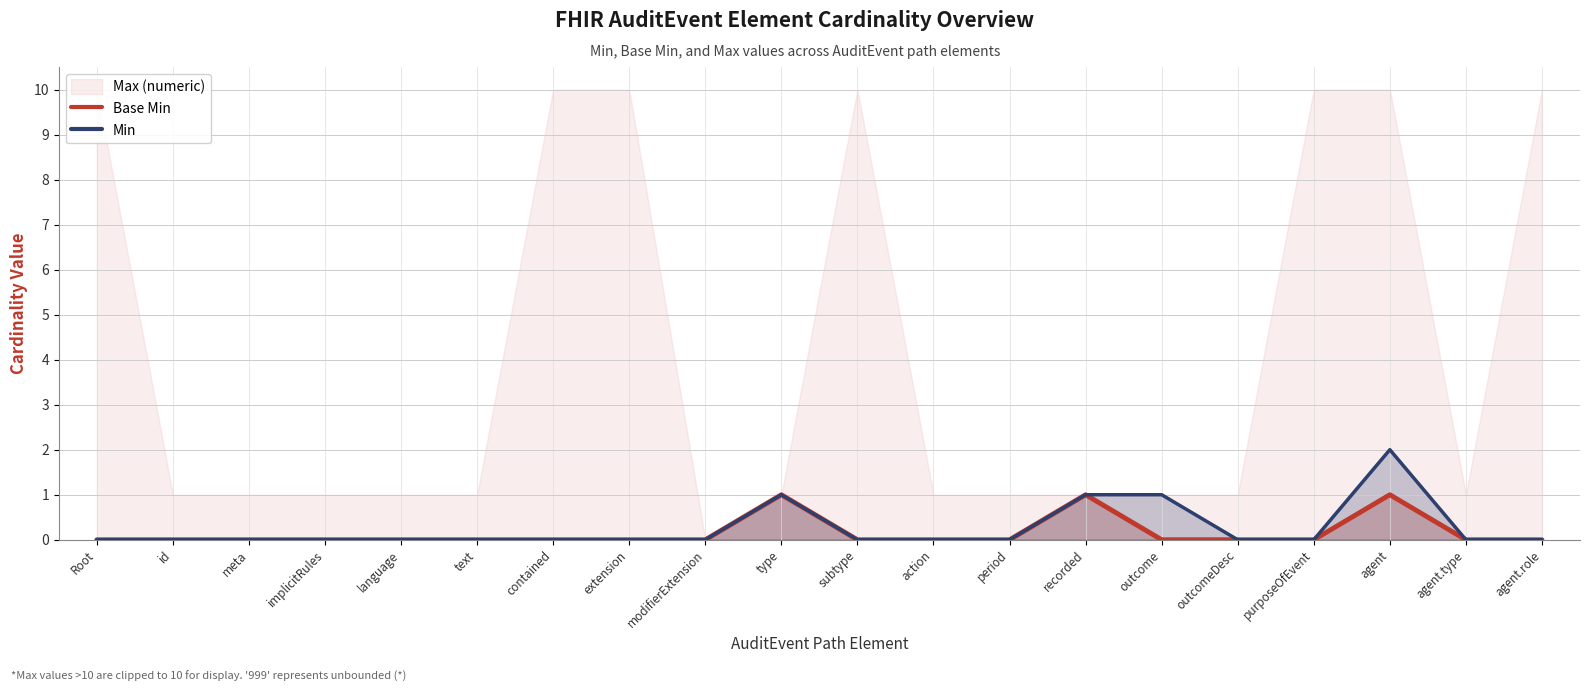

The Base Min series shows 0 at id. True or false?

True